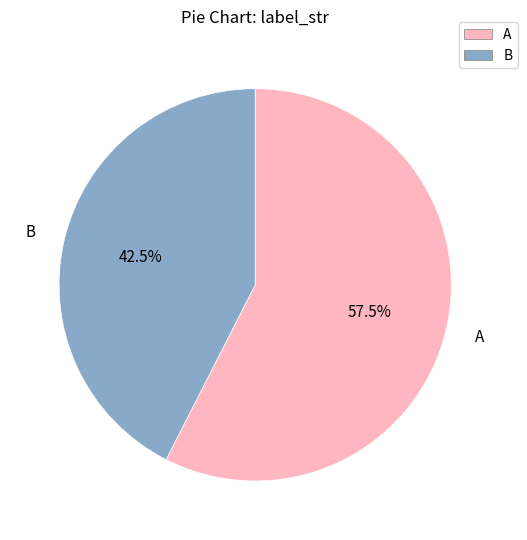

Between B and A, which is larger?

A